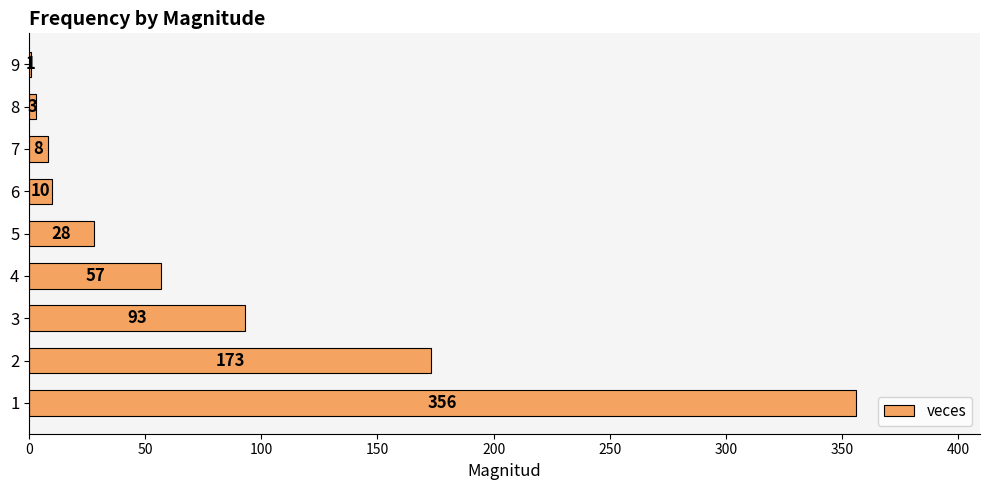

Between 4 and 7, which is larger?

4